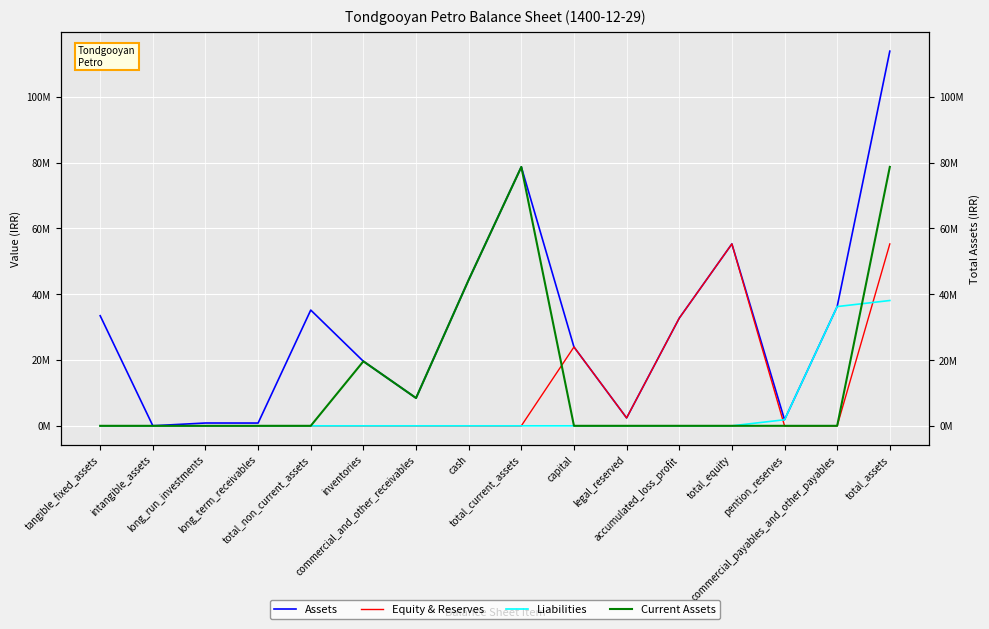

True or false: Current Assets and Assets cross at least once.

False